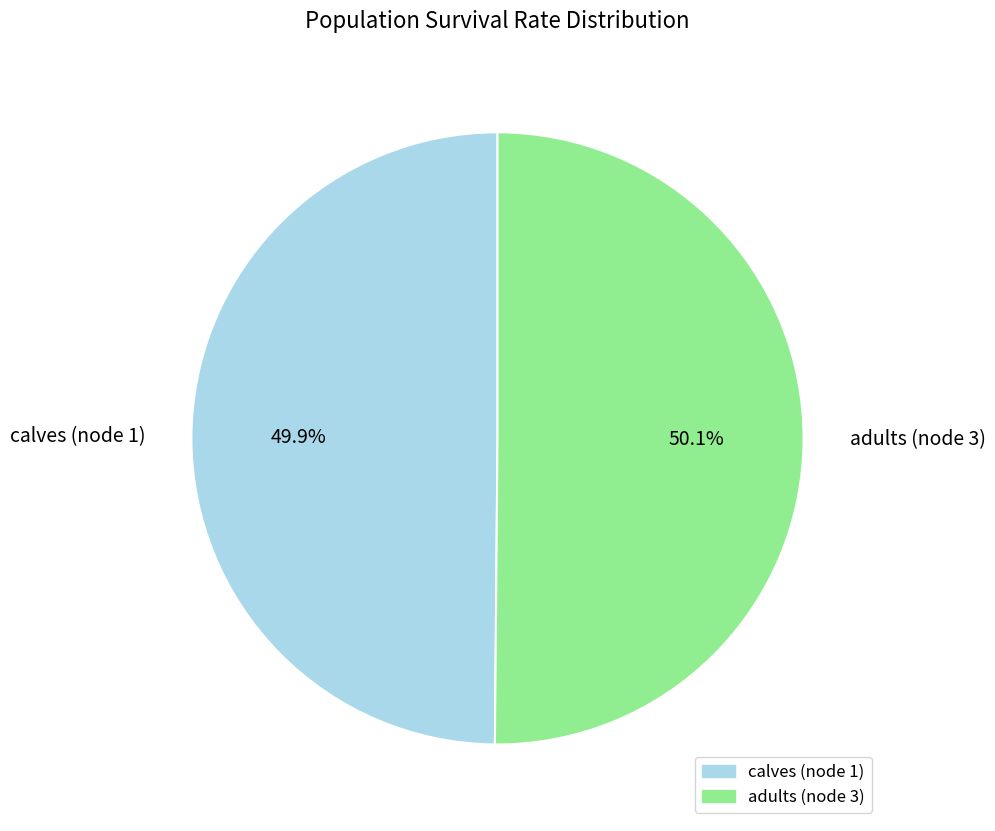

To the nearest percent, what portion does adults (node 3) represent?

50%